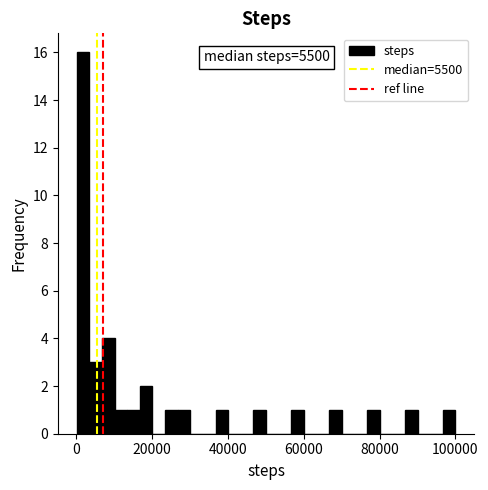

Read against the x-axis, roughly where is the centre of the tallest bar?

2000